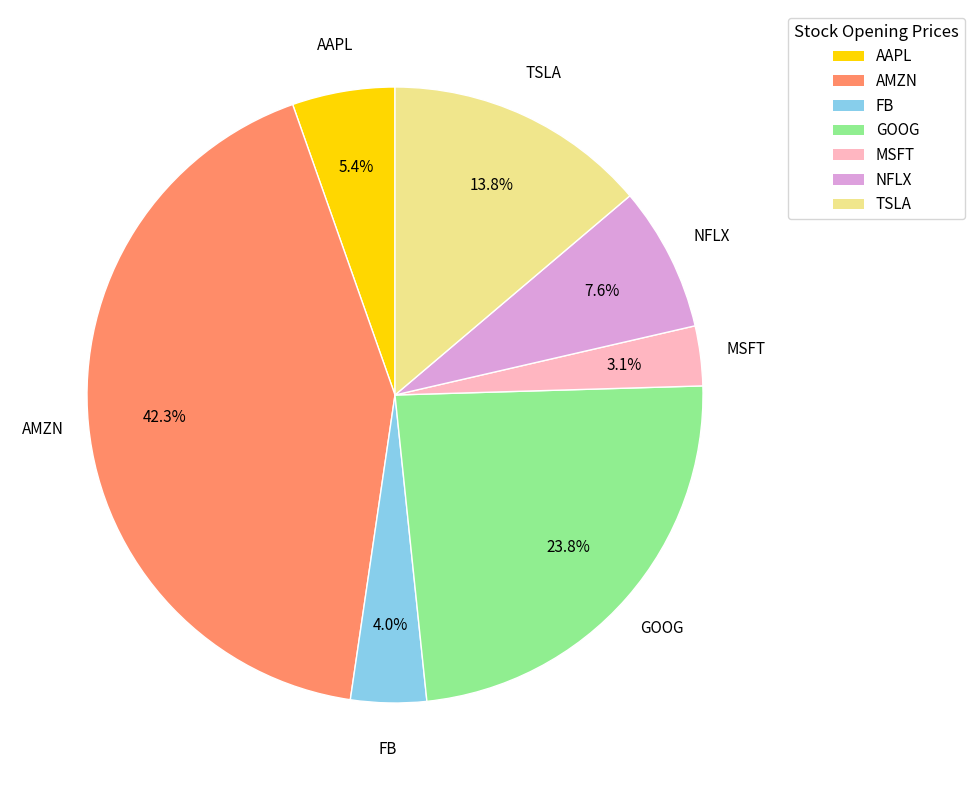

What percentage is the GOOG slice, to the nearest percent?

24%